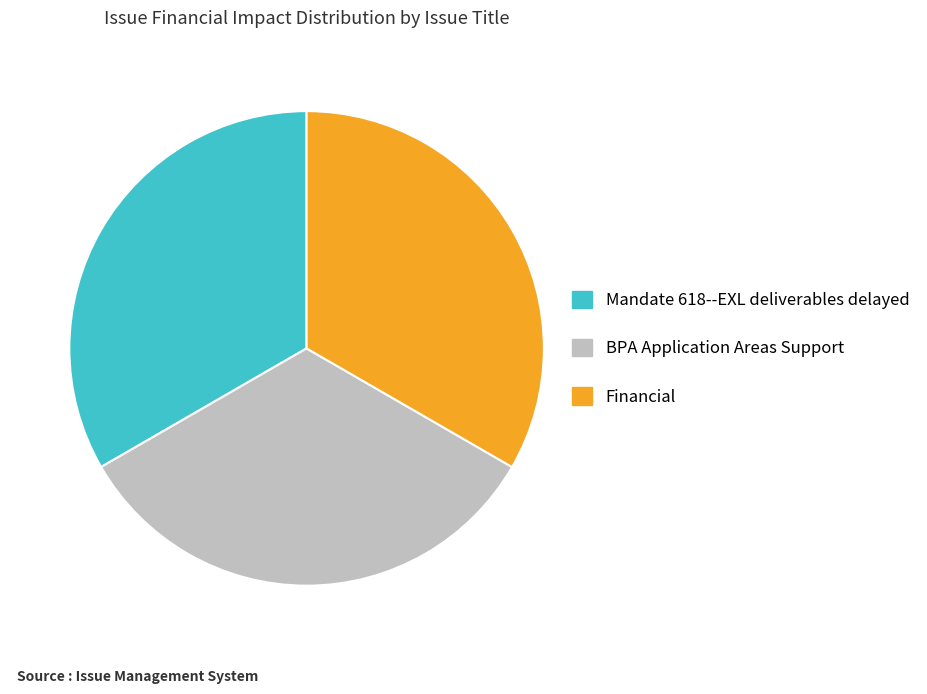

What is the ratio of the value at Mandate 618--EXL deliverables delayed to the value at Financial?

1.0